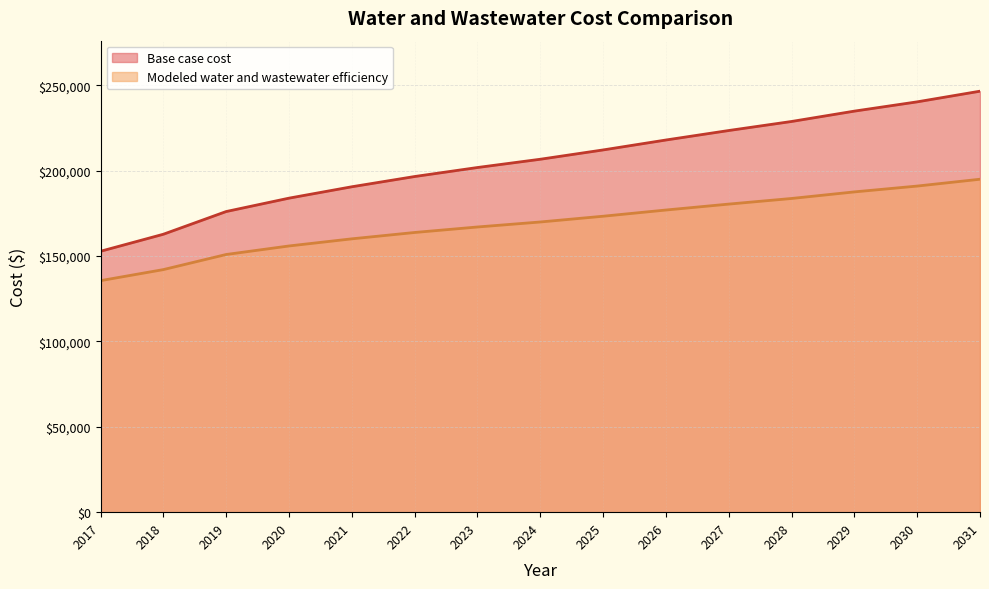

How many series are shown in this chart?

2